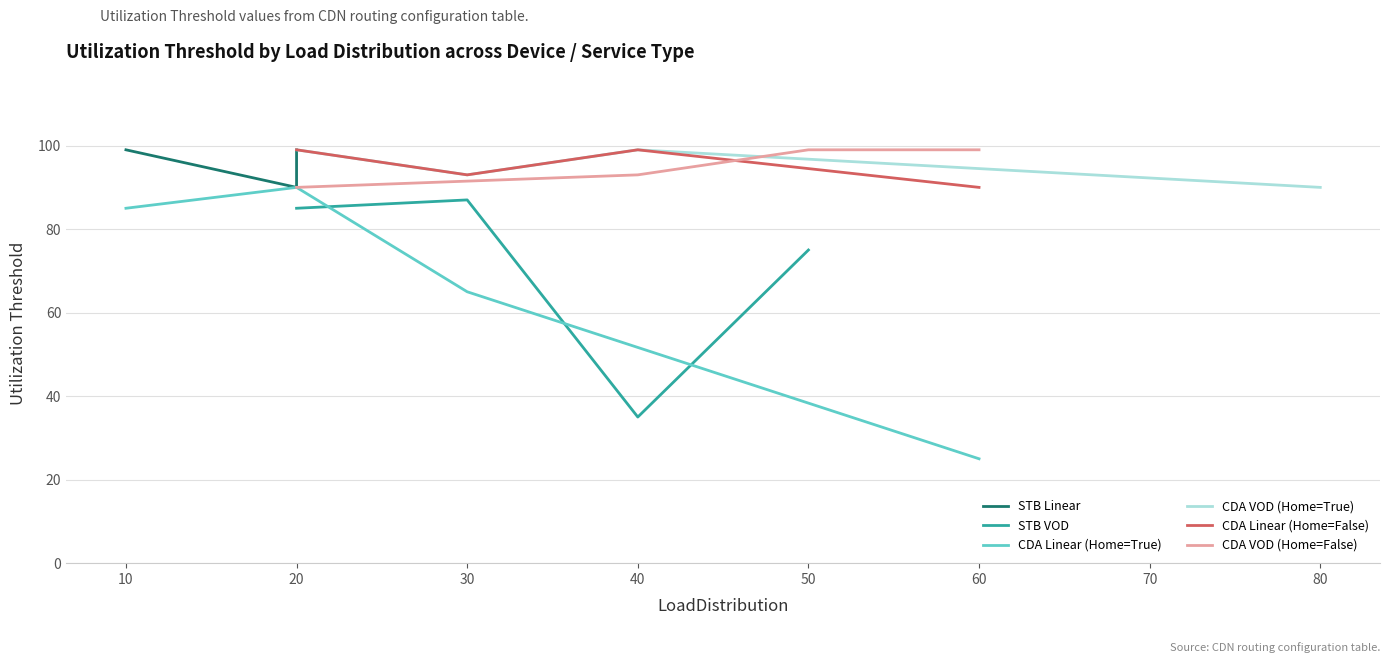

Which series has the widest spread of values?

CDA Linear (Home=True)